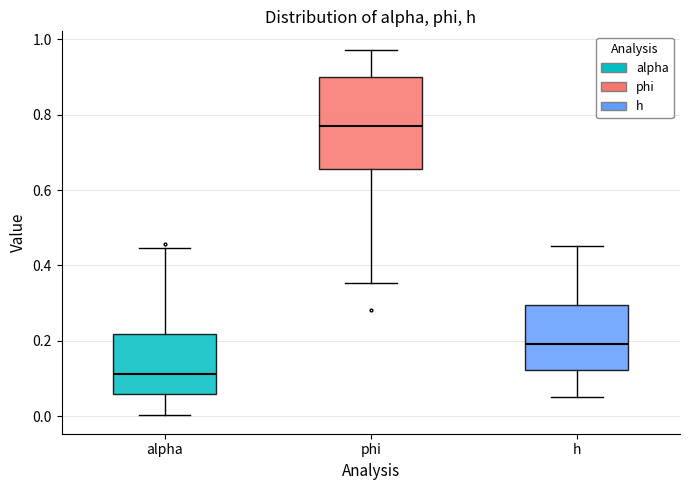

Which box has the highest median line?

phi